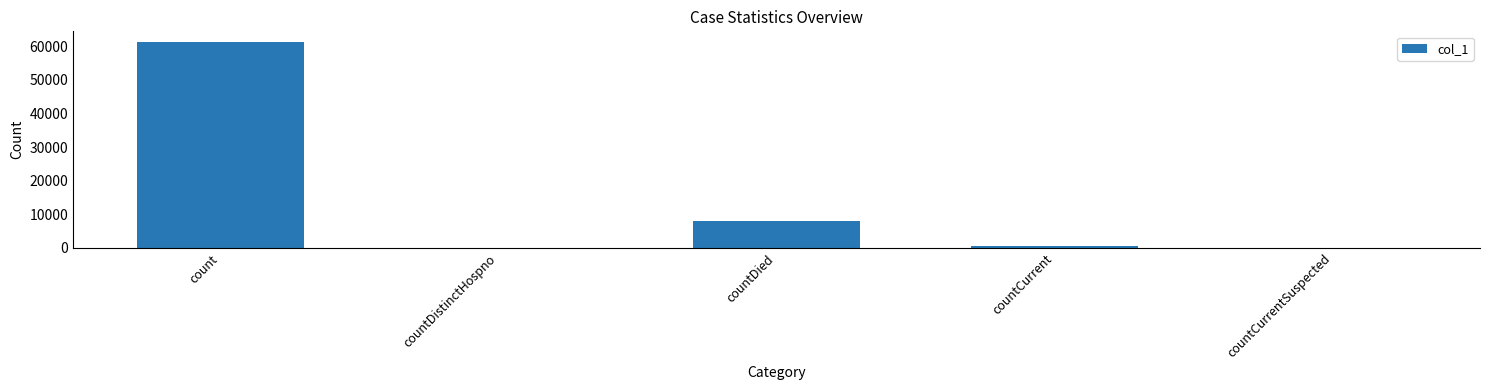

What is the greatest value displayed?

61360